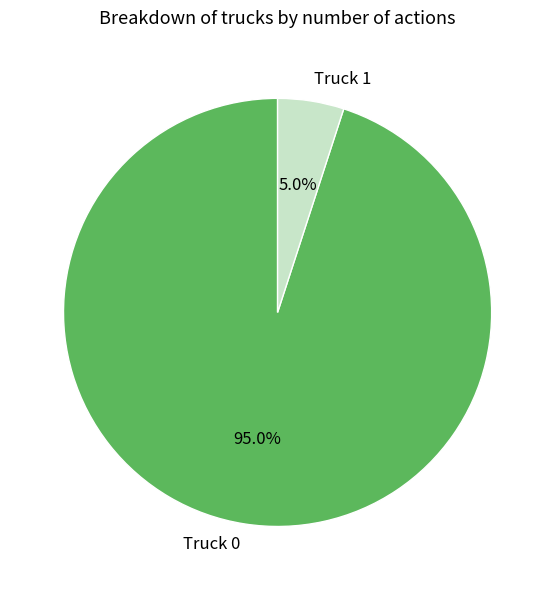

What percentage is the Truck 1 slice, to the nearest percent?

5%